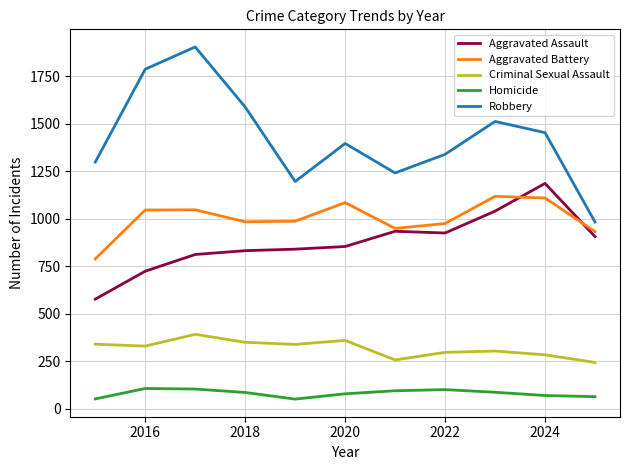

What is the maximum value shown in the chart?

1903